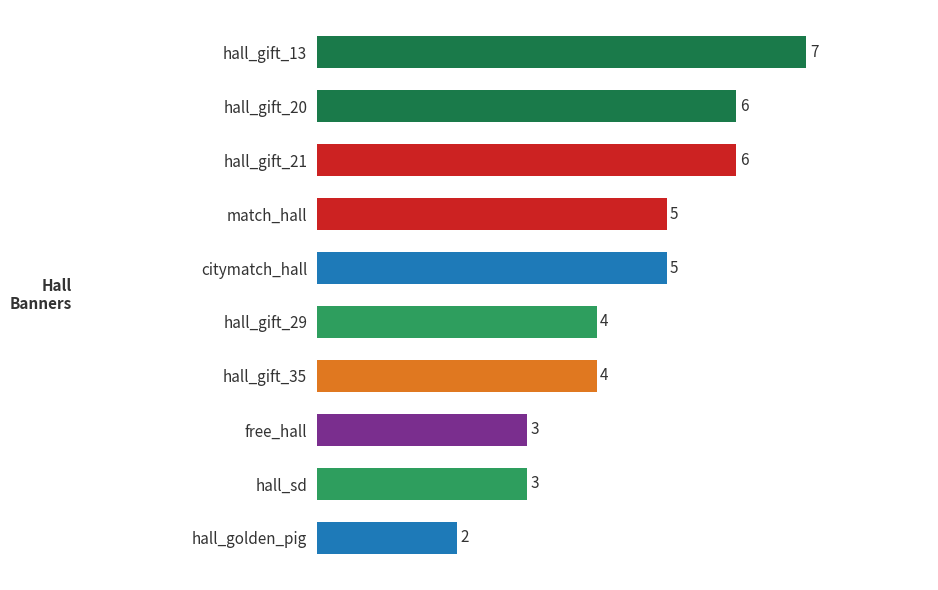

What is the maximum value shown in the chart?

7